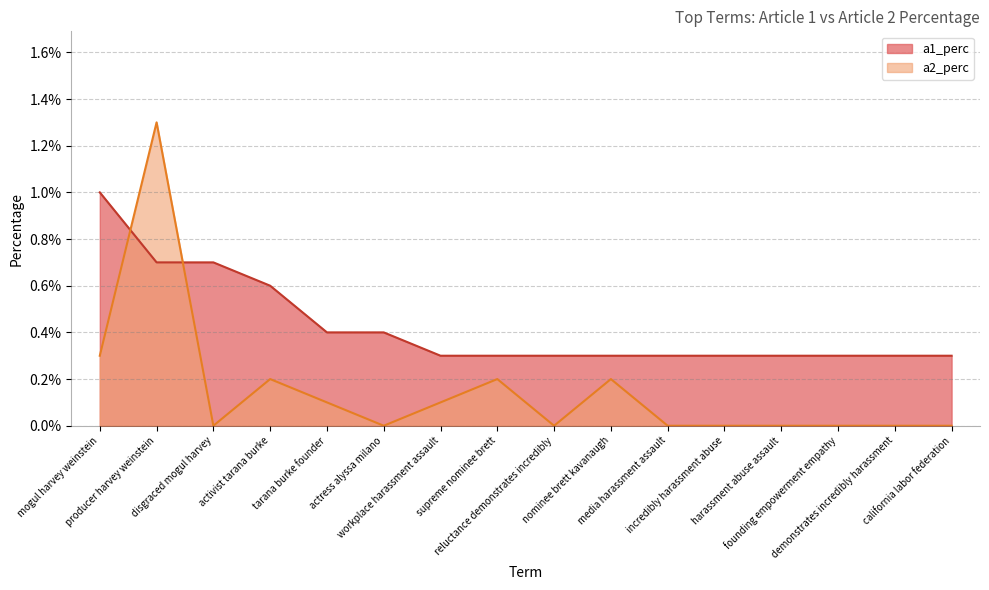

True or false: a1_perc has more than 2 points higher than both neighbors.

False